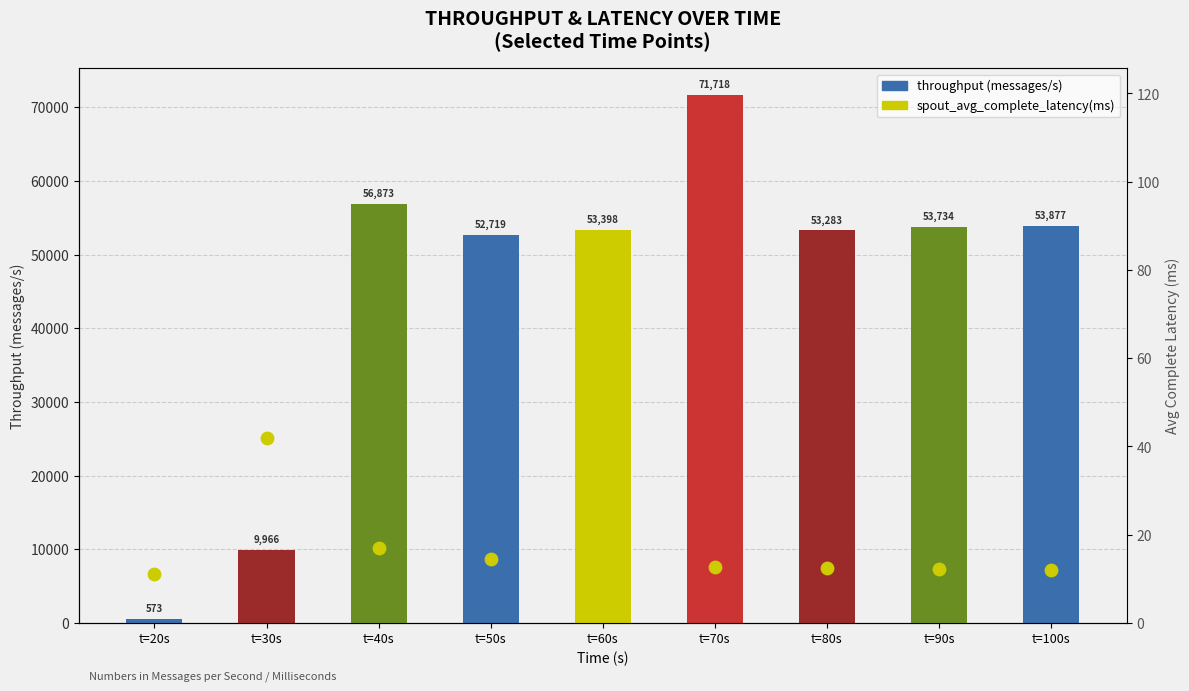

Which series contains the lowest Y value?

spout_avg_complete_latency(ms)